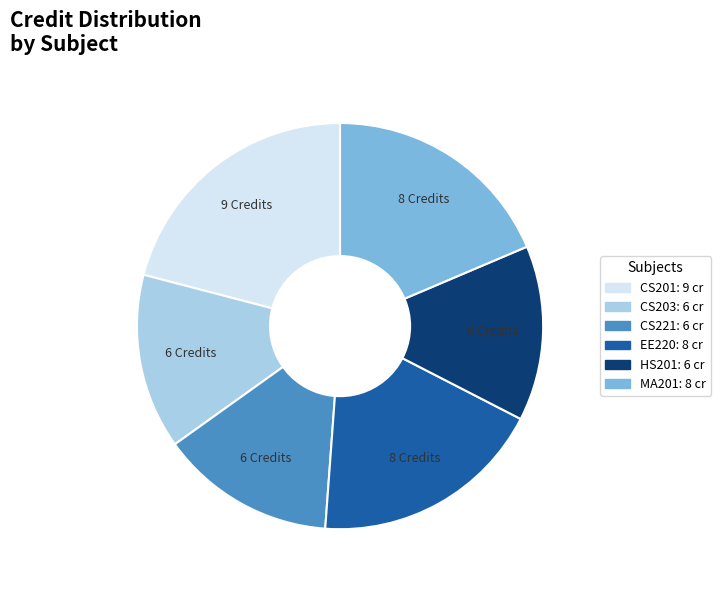

Does CS221 account for over 50% of the chart?

No